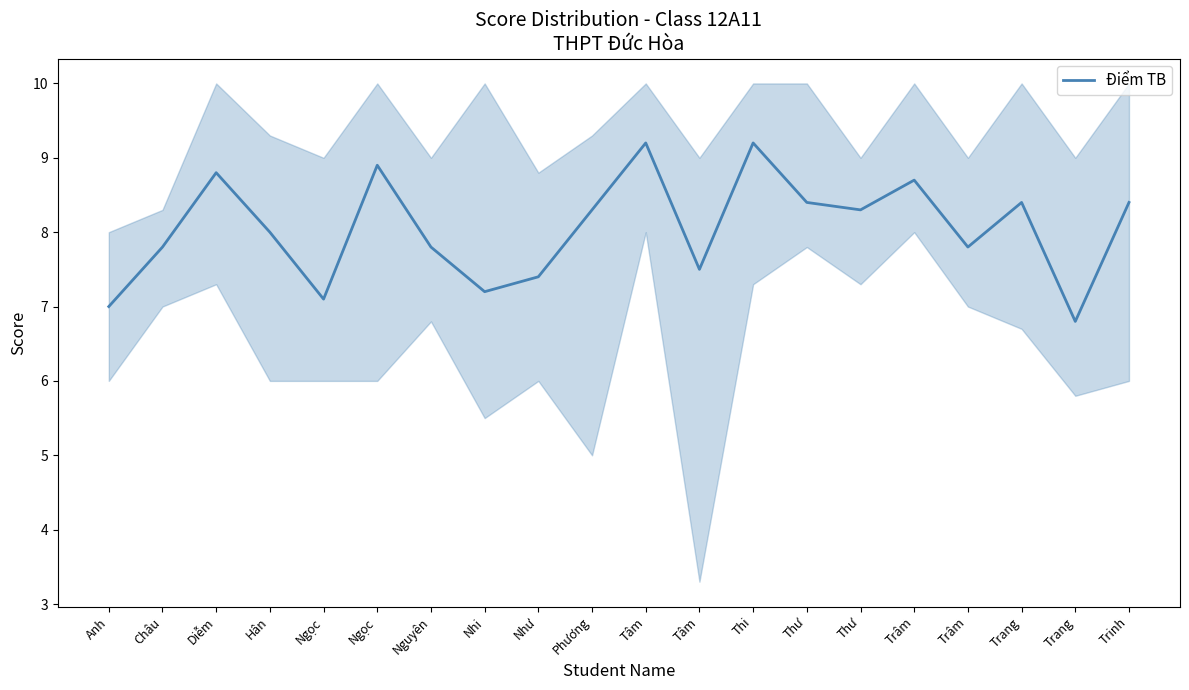

Where is the first local minimum?

Ngọc